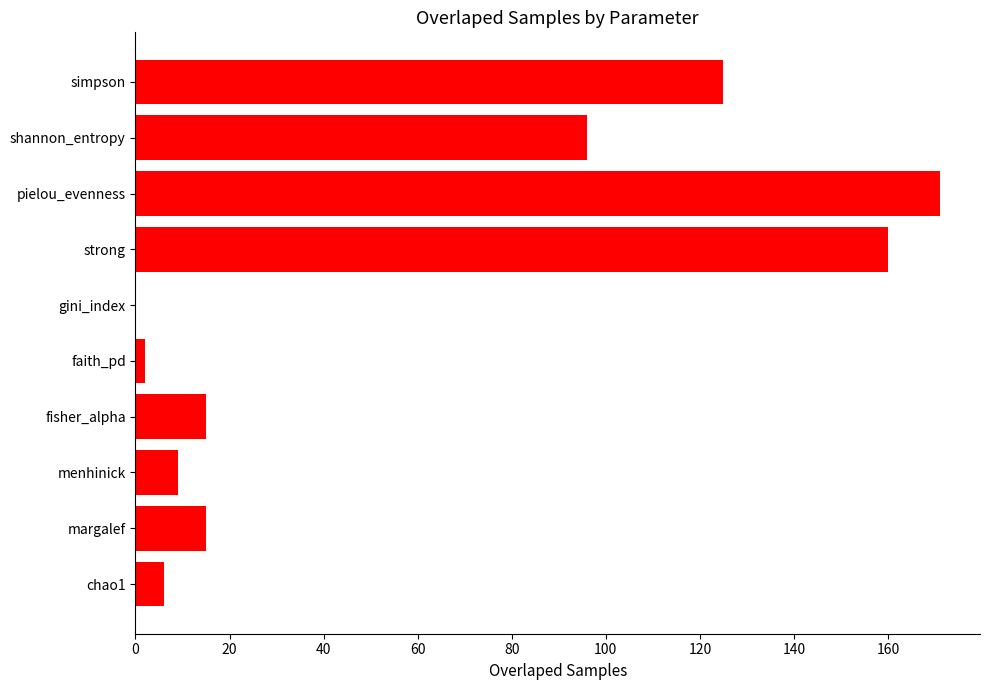

Which label corresponds to the largest value in the chart?

pielou_evenness